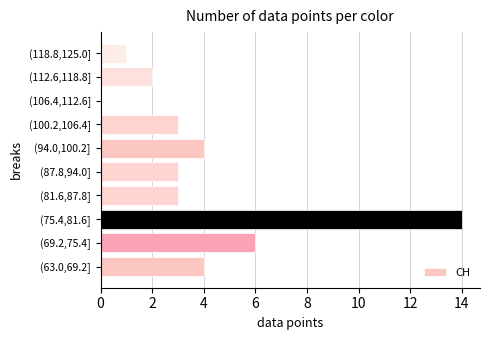

Is it true that the value at (69.2,75.4] is 9?

False